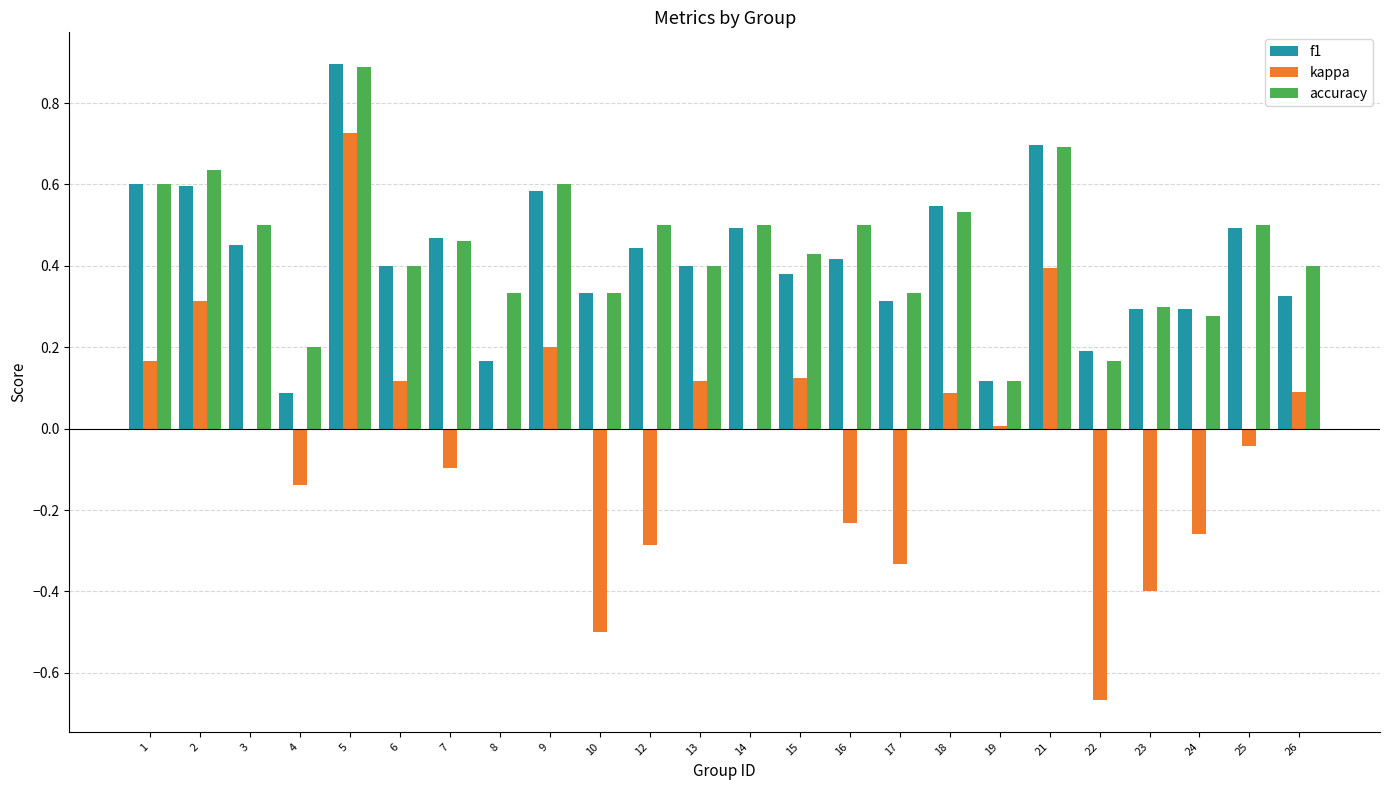

At which category does the chart reach its peak across all series?

5